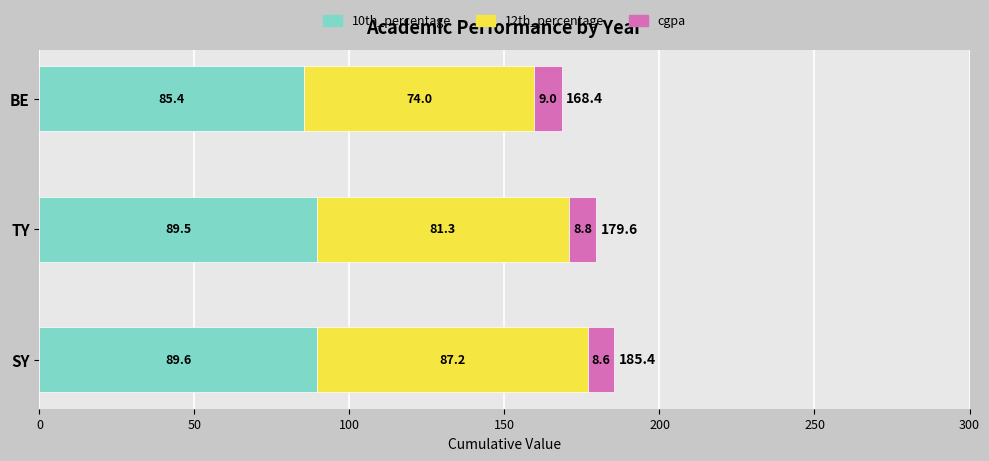

What is the highest value of the 10th_percentage series?

89.6